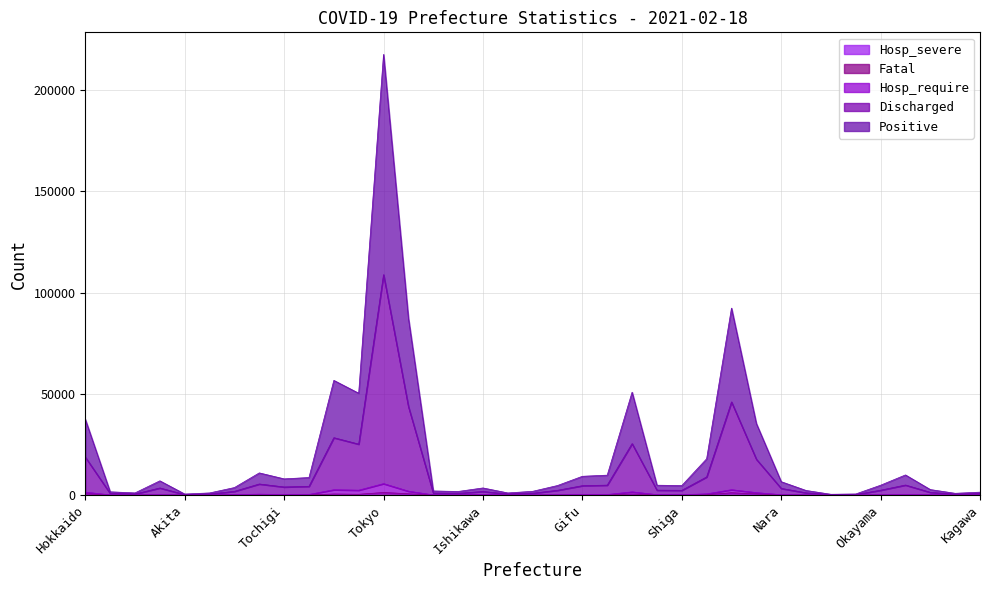

How many lines are shown in the chart?

5